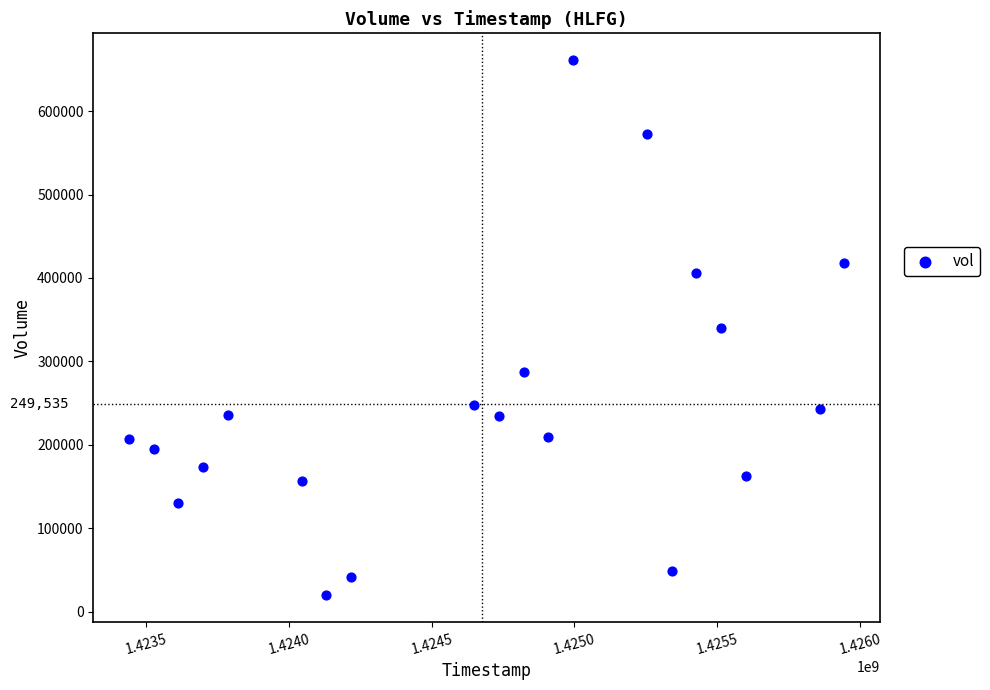

What is the range of X values (max minus min)?

2505600